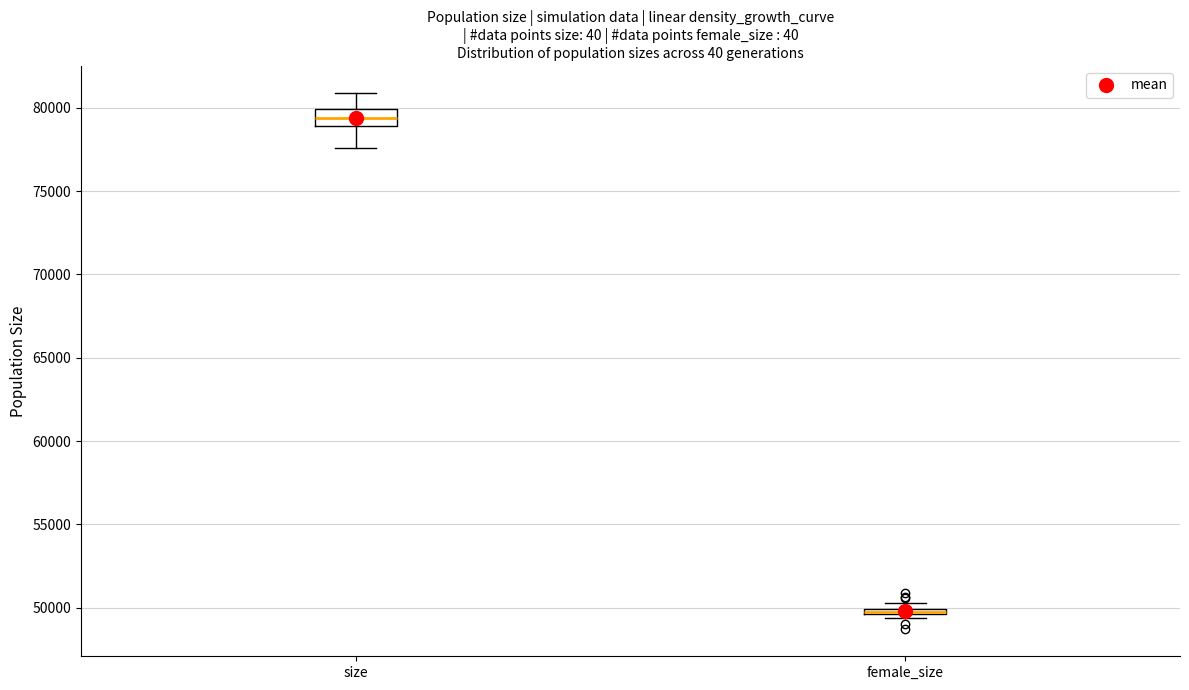

Comparing the boxes themselves (not the whiskers), which one is the tallest?

size